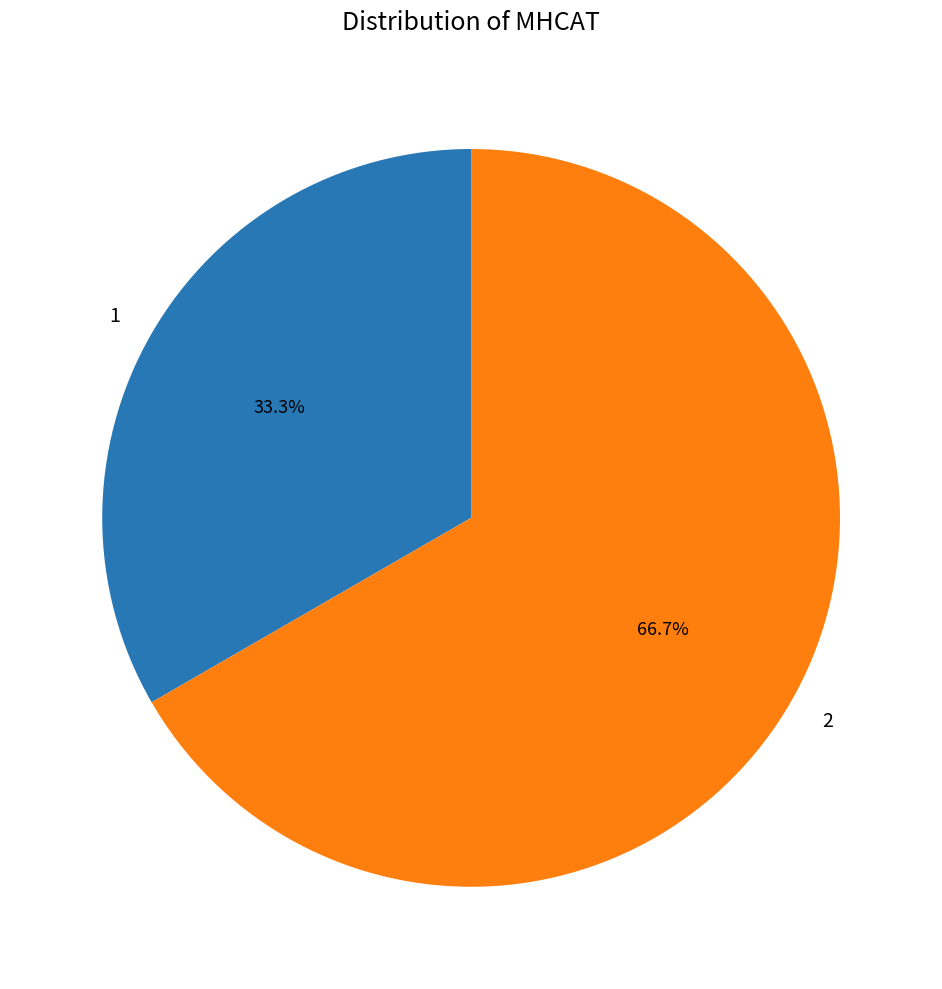

Rank the categories by value from lowest to highest.

1, 2